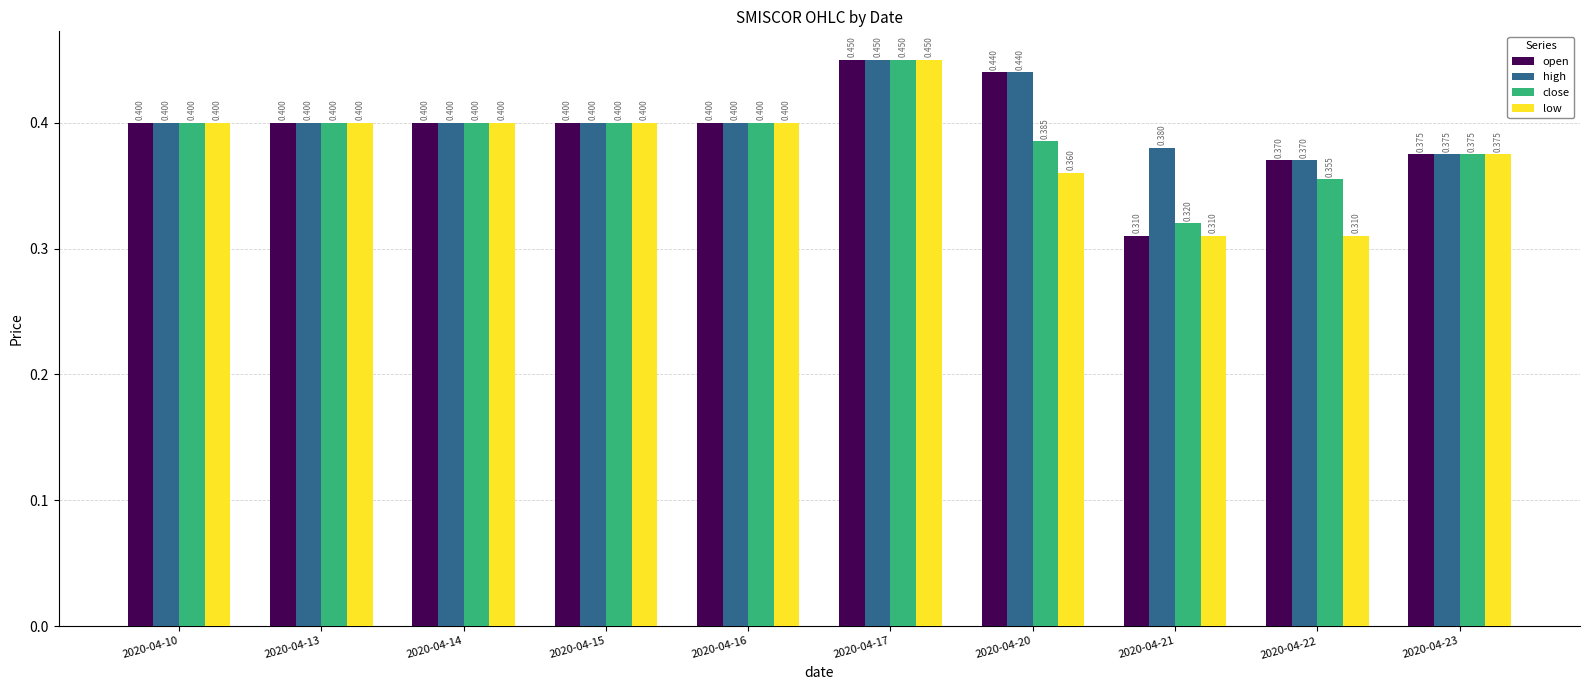

Does the chart contain any negative values?

No